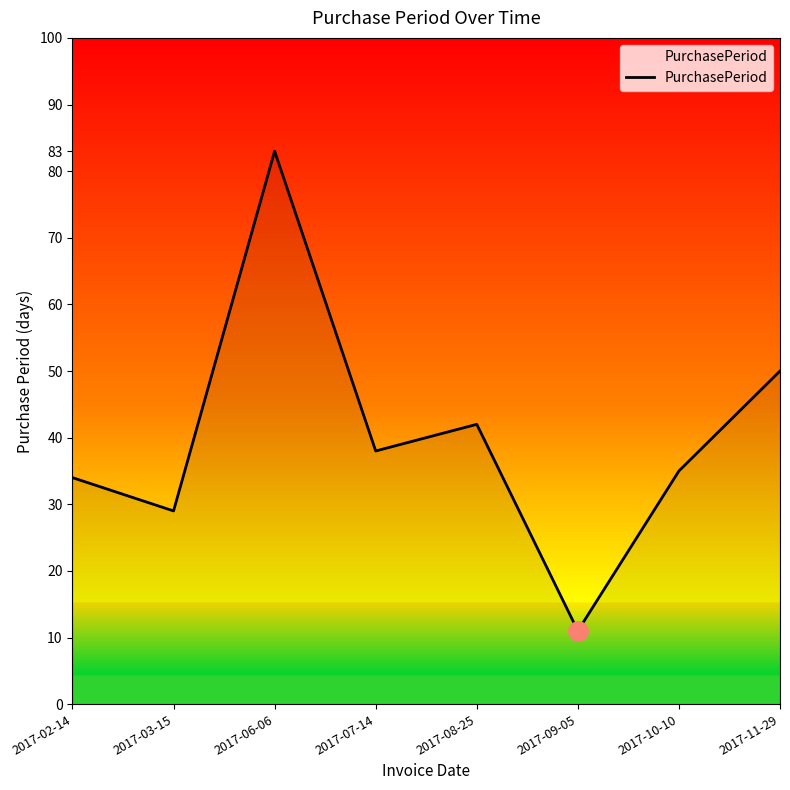

What position from the right is 2017-09-05?

3